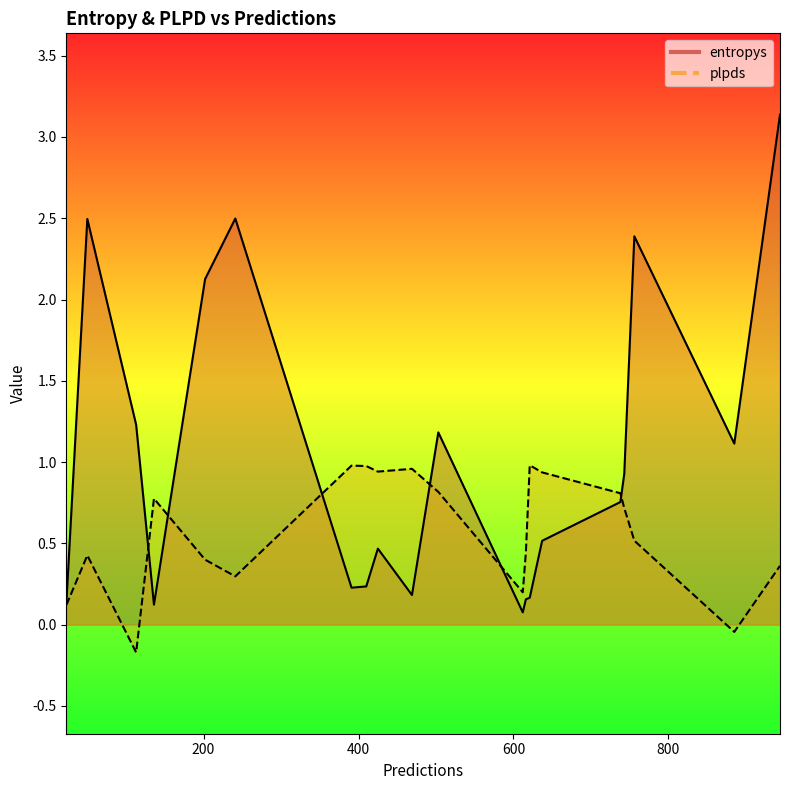

At how many categories does at least one series exceed 1?

8